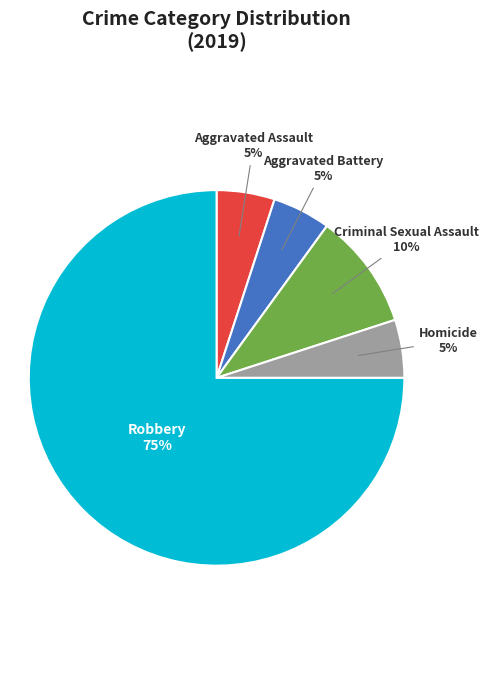

The Homicide slice represents 5% of the pie. True or false?

True